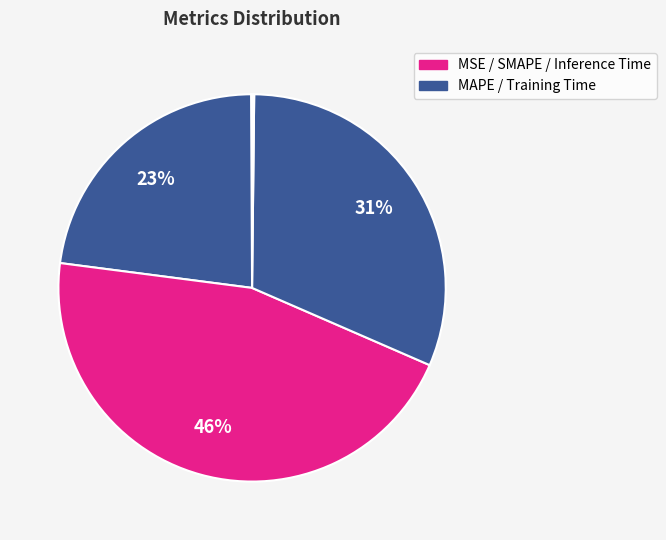

Which category has the biggest portion of the pie?

SMAPE